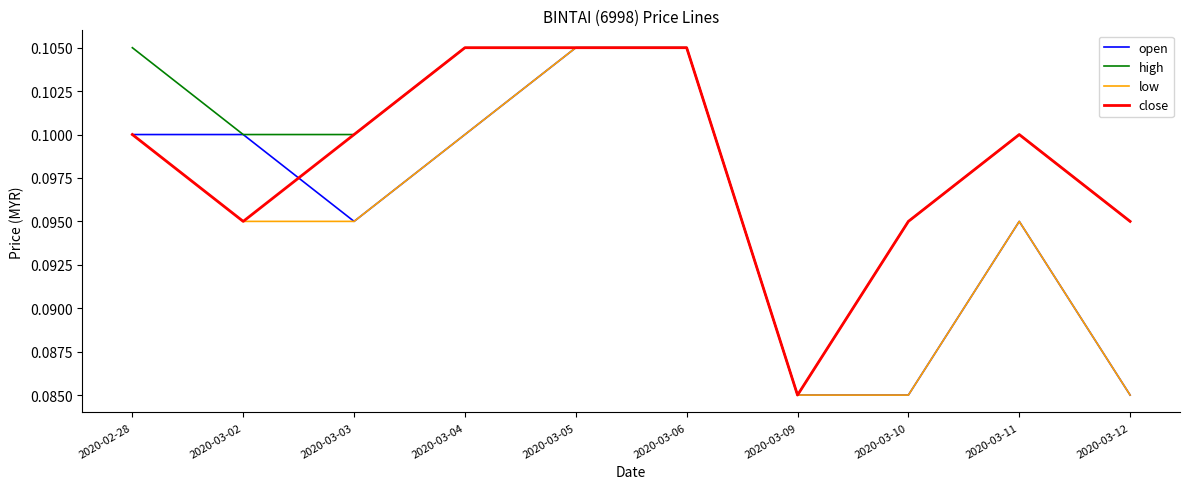

What position from the left is 2020-03-12?

10